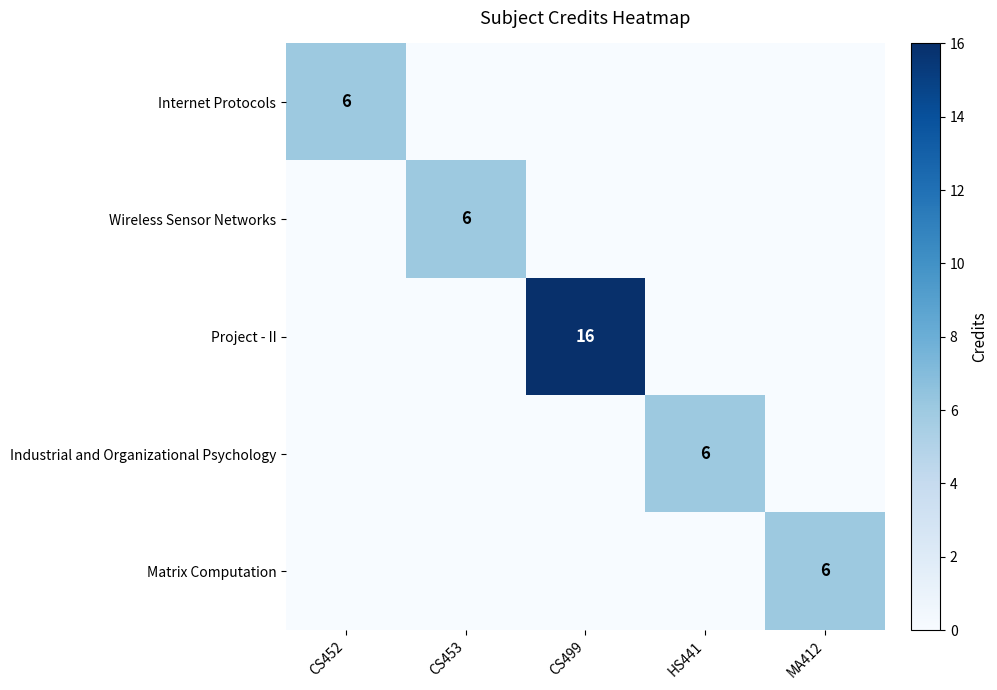

The value of Internet Protocols at CS452 is 6. True or false?

True